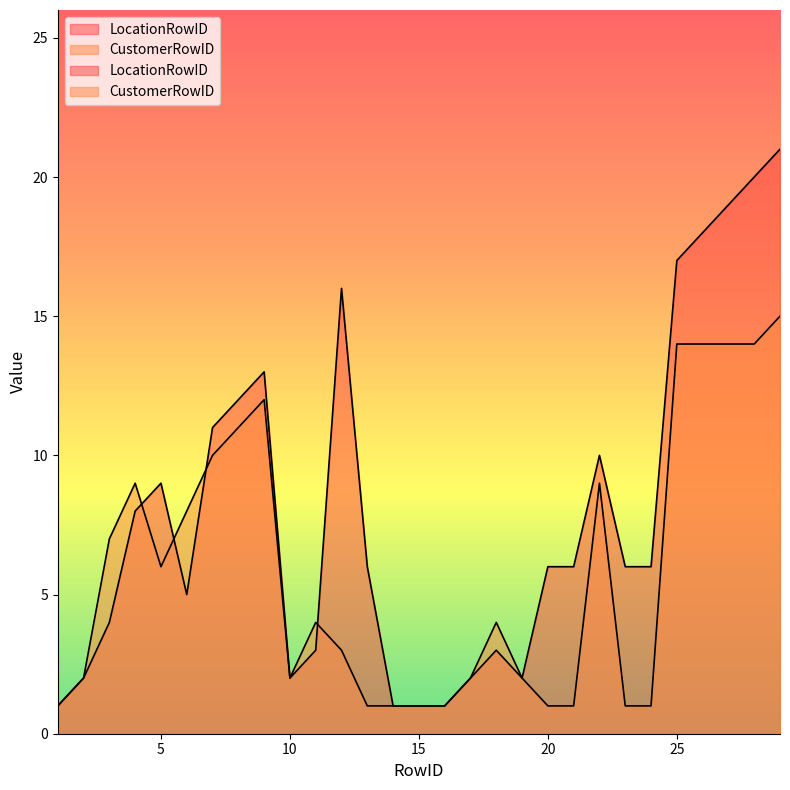

True or false: LocationRowID has more than 1 interior local peaks.

True